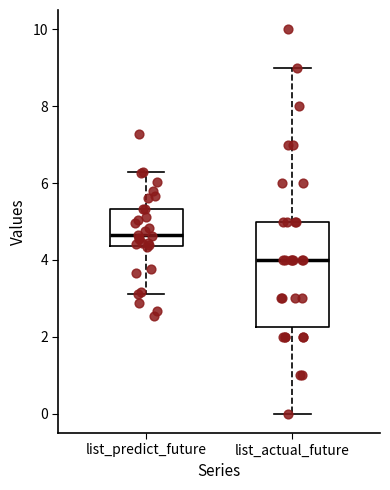

Reading left to right, transcribe this box plot: for each box, give where its median line is, the range the box spans, and where its two whiskers end, as read against the y-axis. The values are not printed on the chart, so give them approximately, as read against the axis.

list_predict_future: median 4.6, box 4.4 to 5.4, whiskers 3.2 to 6.2
list_actual_future: median 4.0, box 2.2 to 5.0, whiskers 0.0 to 9.0